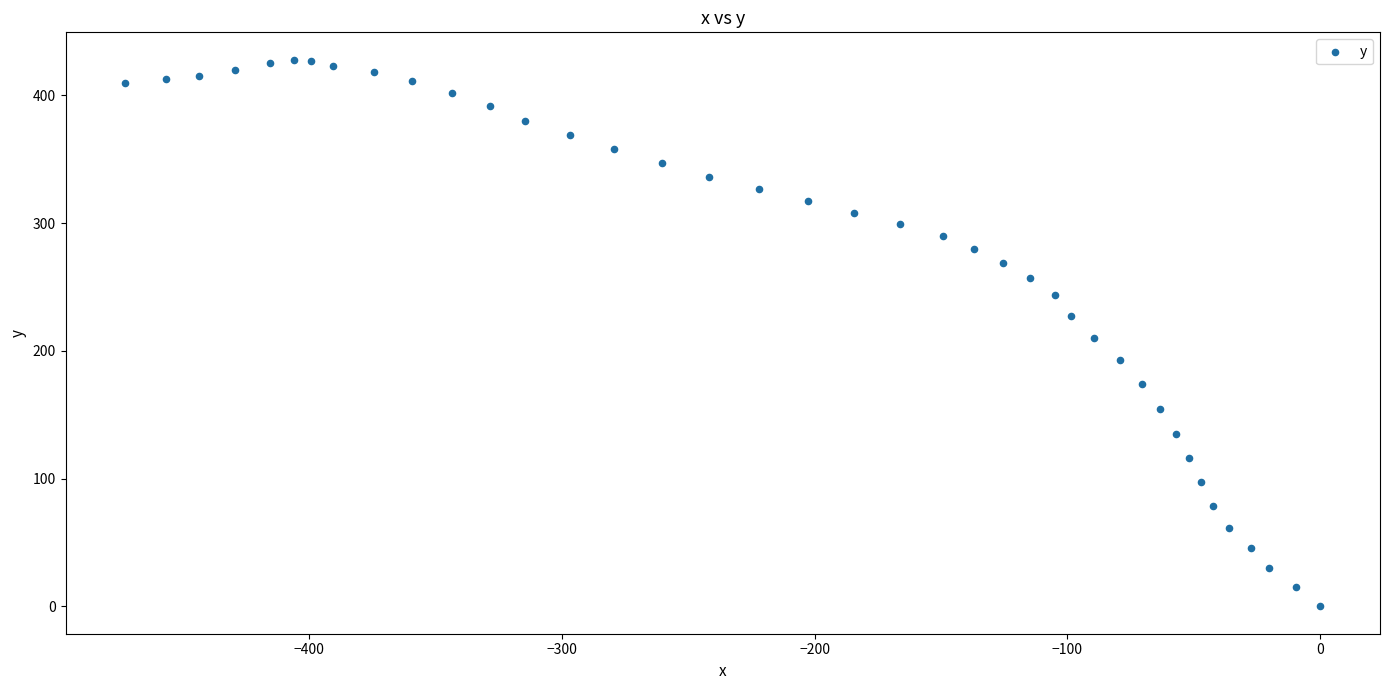

What is the range of X values (max minus min)?

472.7